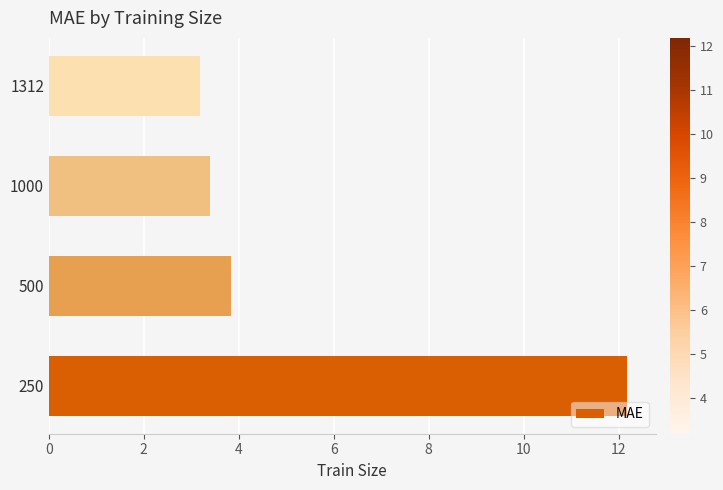

Rank the categories by value from highest to lowest.

250, 500, 1000, 1312